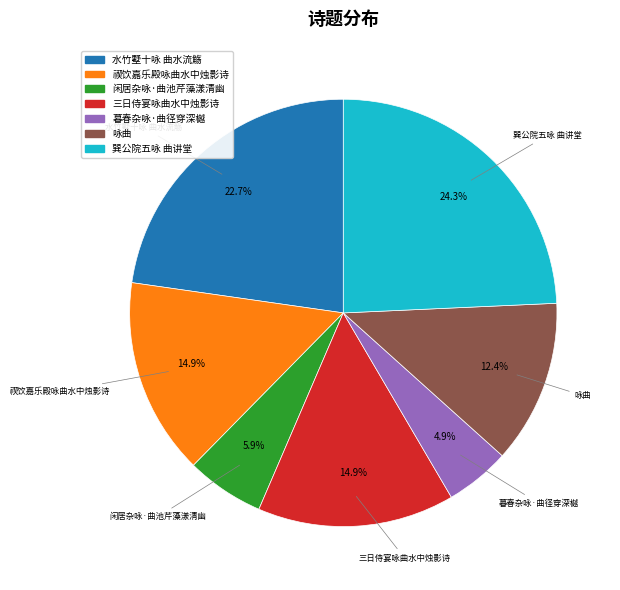

To the nearest percent, what is the difference between the 水竹墅十咏 曲水流觞 and 闲居杂咏·曲池芹藻漾清幽 slice percentages?

17%